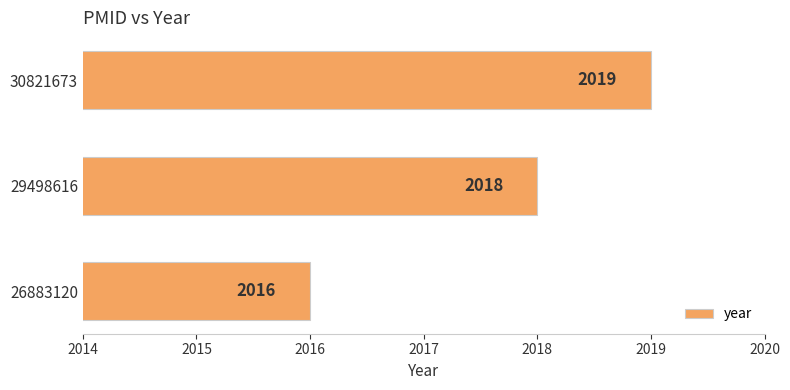

The value at 26883120 is 2016. True or false?

True